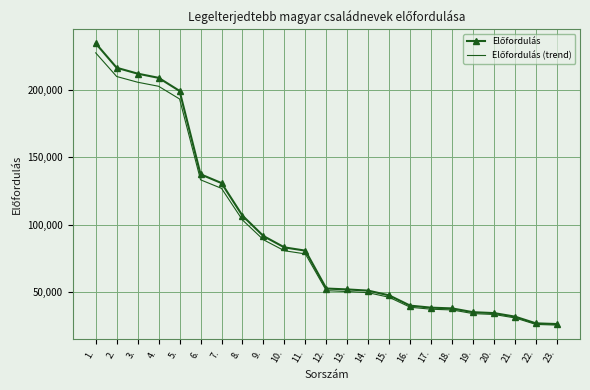

What position from the left is 15.?

15